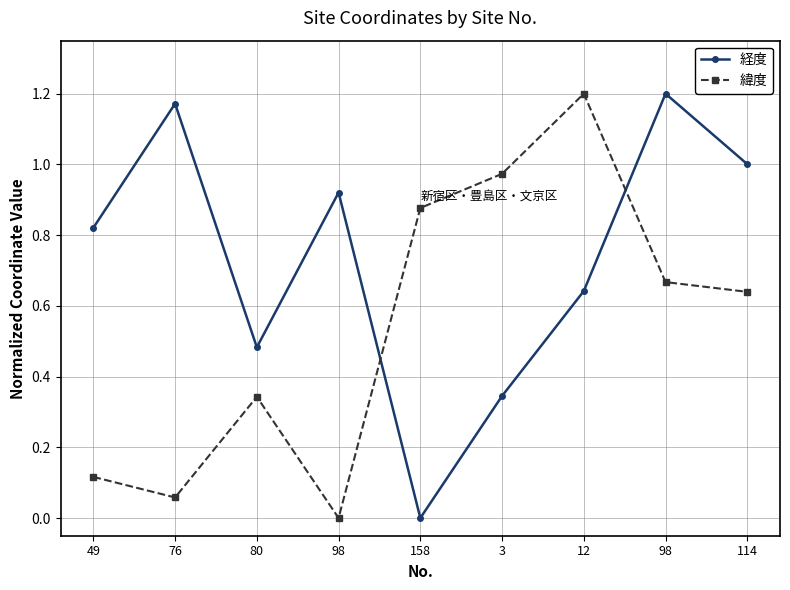

What is the spread (max minus min) of values at 12?

0.6